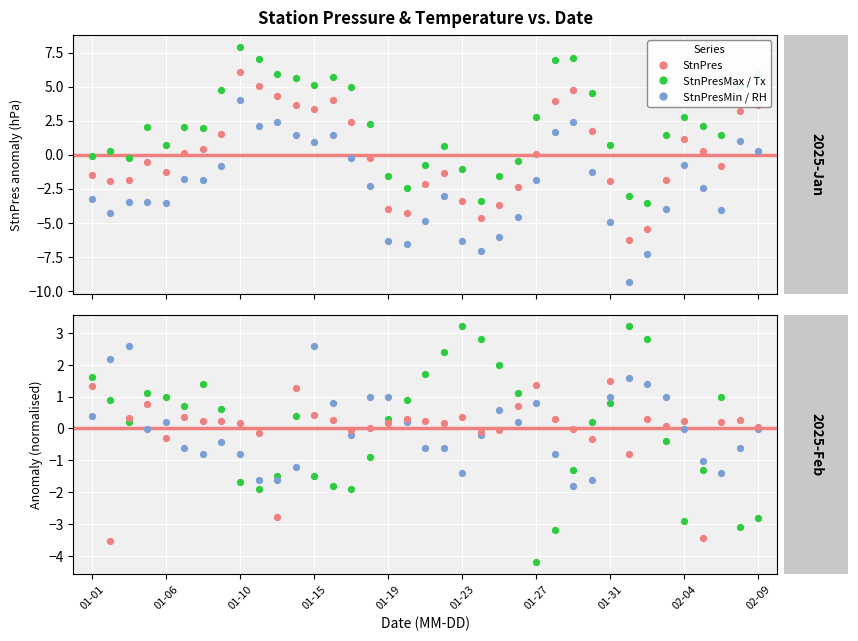

Which series reaches the minimum Y coordinate?

StnPresMin